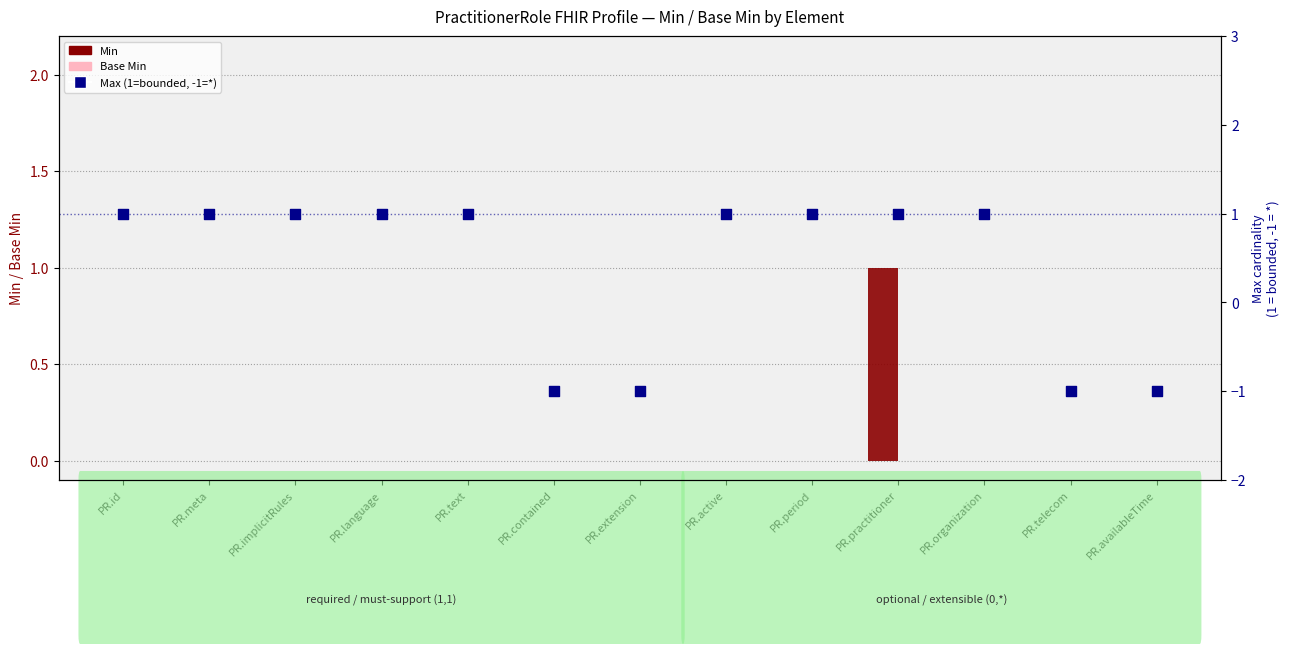

Which series reaches the maximum Y coordinate?

Min